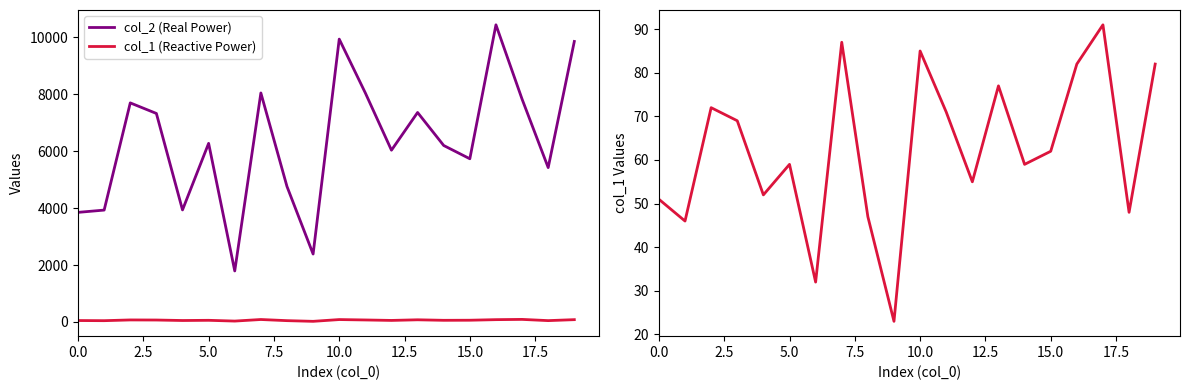

What is the label of the 3rd point from the right?

17